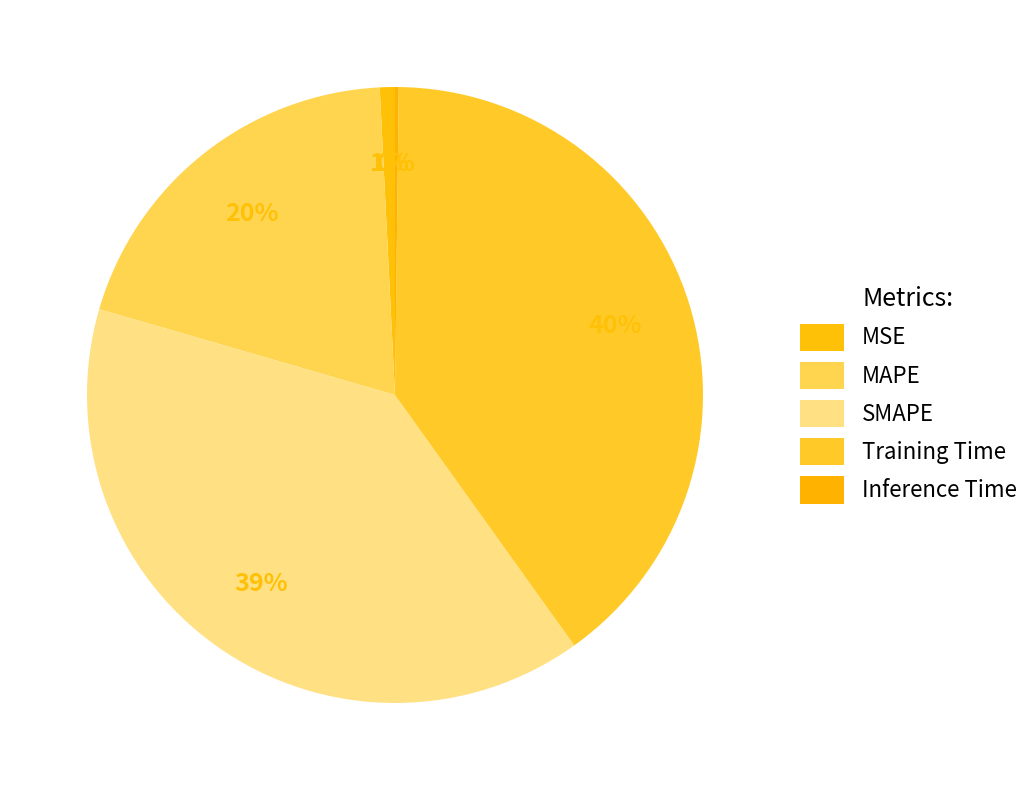

Which has a higher value, MAPE or Training Time?

Training Time